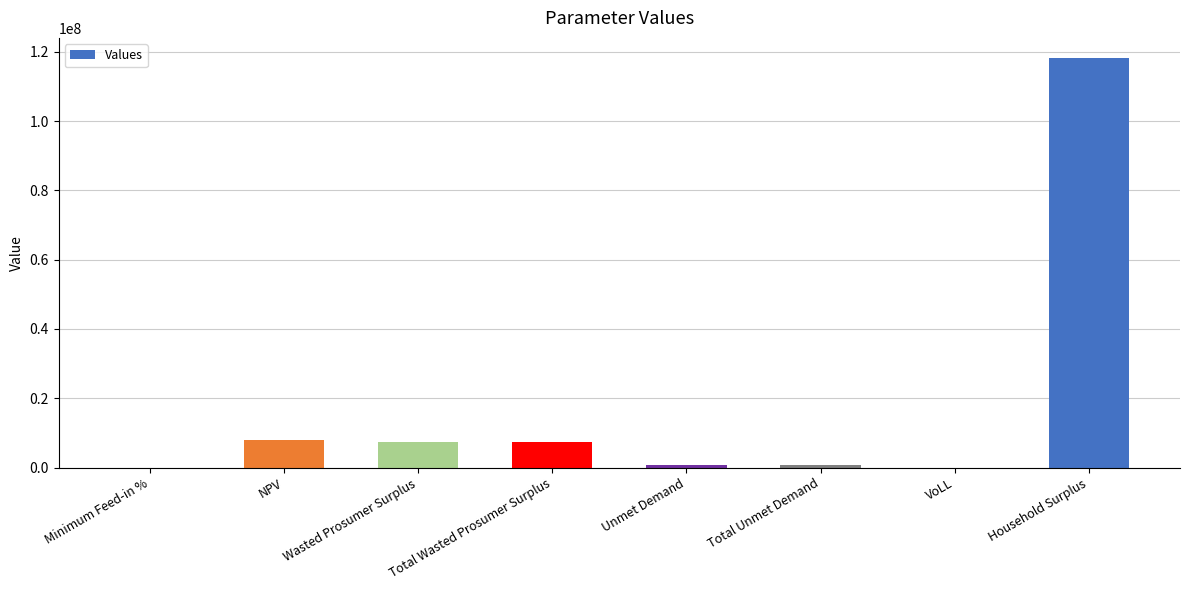

What is the sum of all values?

141875489.9